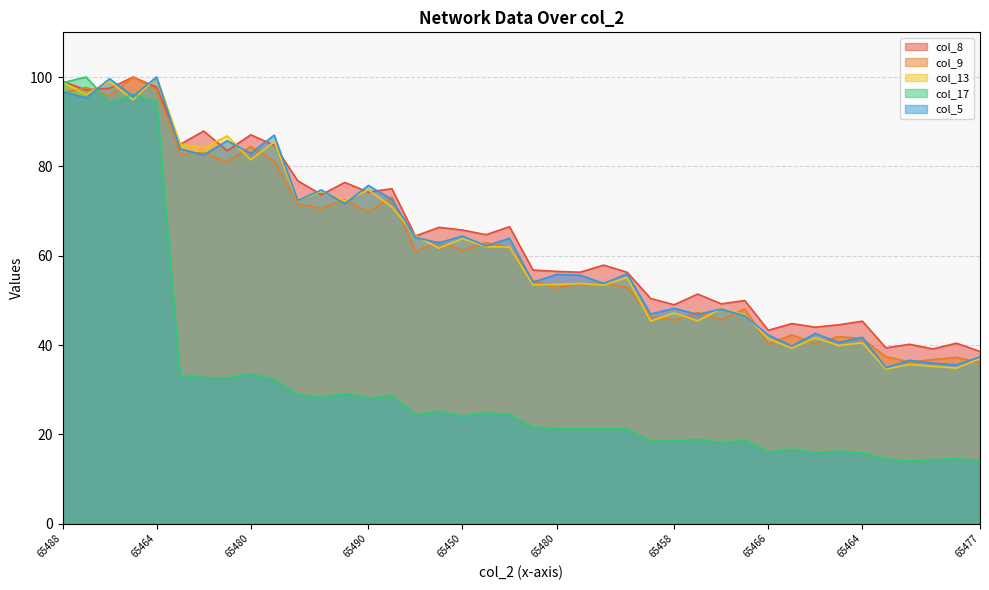

Is the value of col_8 at 65493 greater than the value of col_5 at 65456?

No